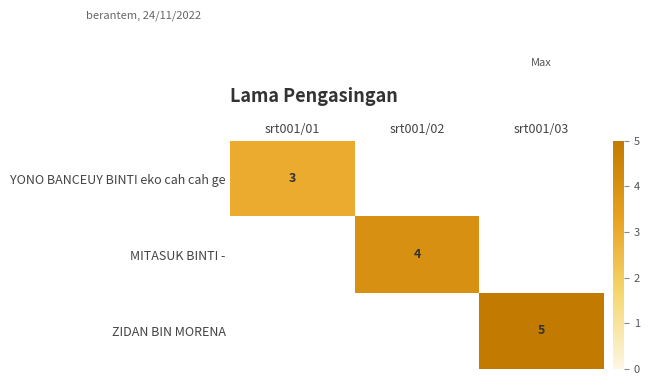

Is the value of MITASUK BINTI - at srt001/02 greater than the value of YONO BANCEUY BINTI eko cah cah ge at srt001/01?

Yes